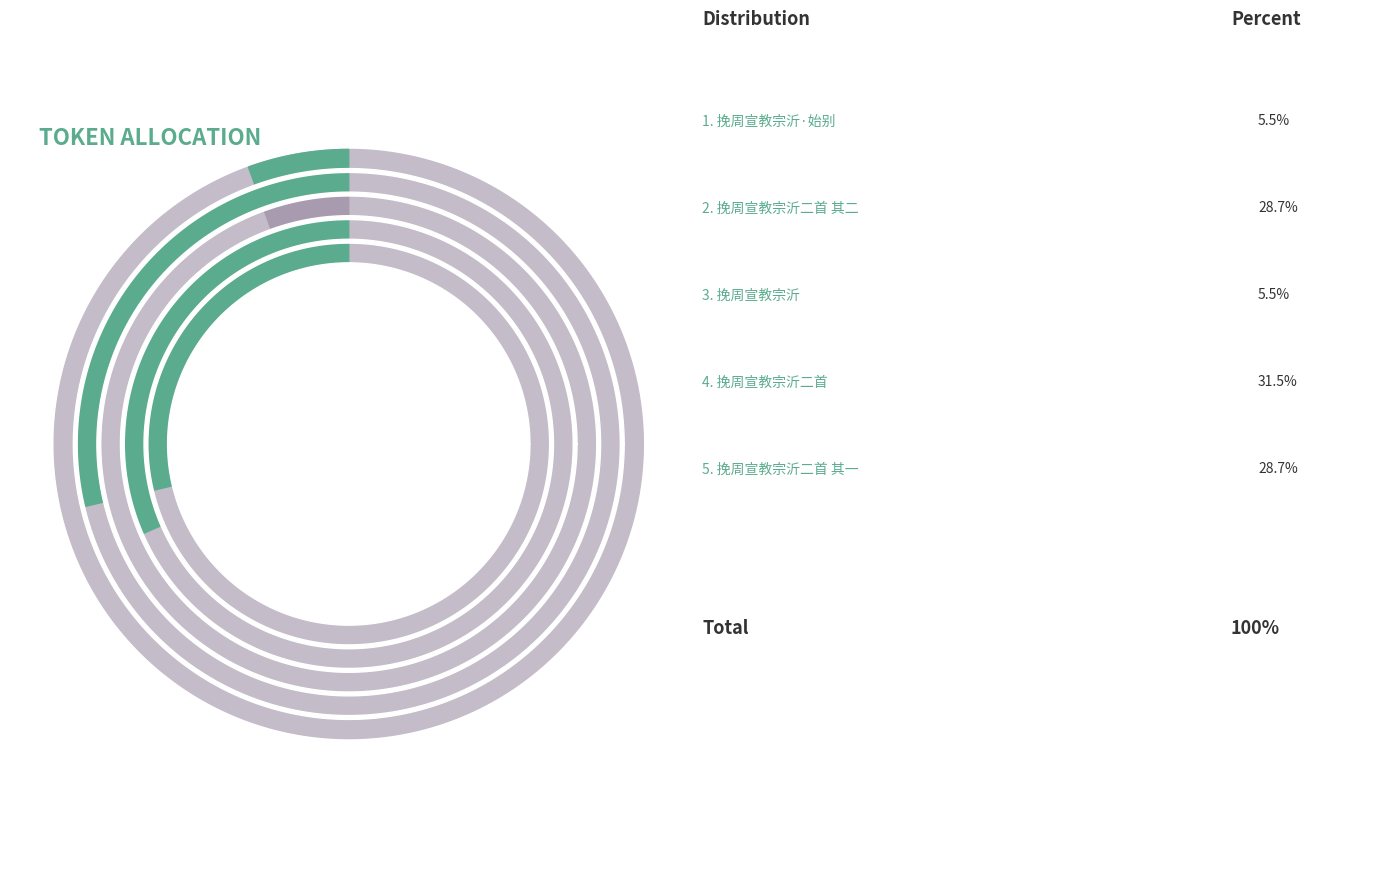

How many slices are in this pie chart?

5